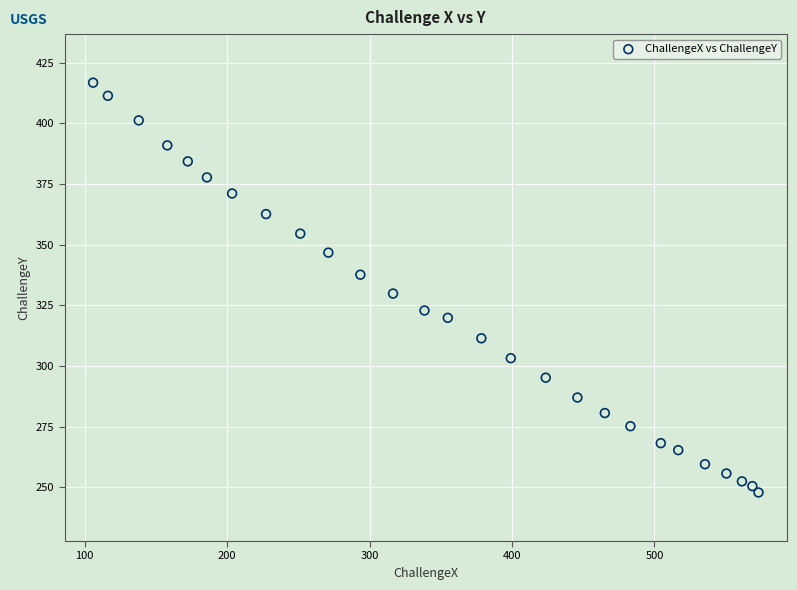

What Y value in the scatter plot is closest to 332?

329.9